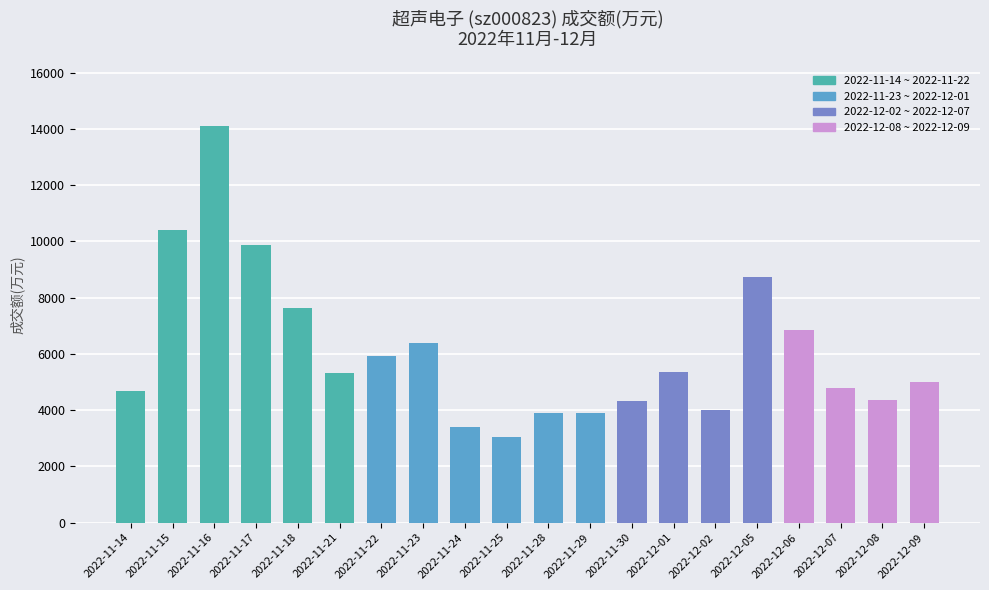

What is the maximum value shown in the chart?

14110